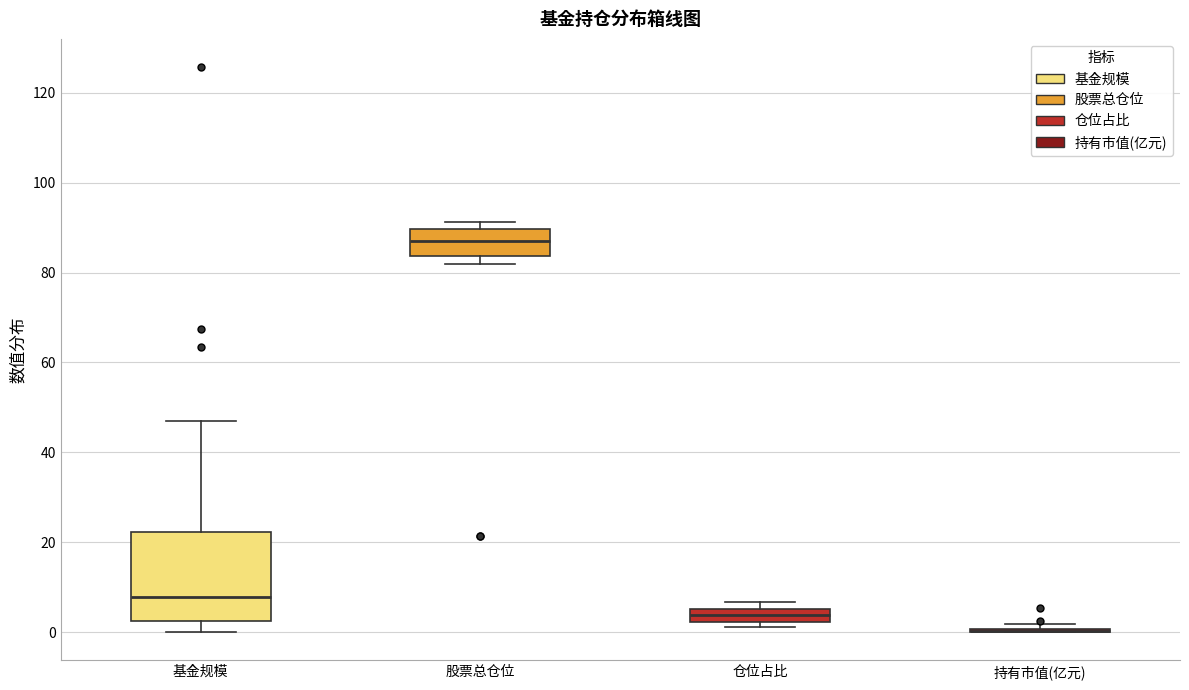

Which box is the tallest, from its lower edge to its upper edge?

基金规模